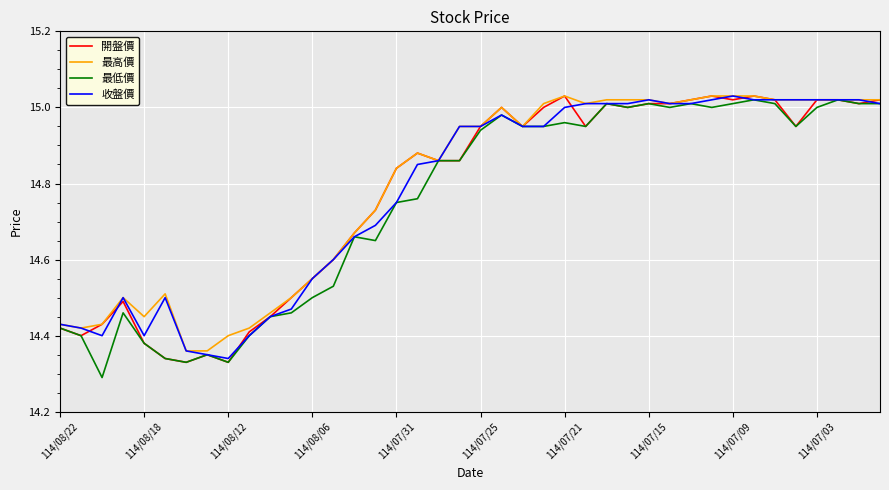

What are all the series names shown in the legend?

開盤價, 最高價, 最低價, 收盤價